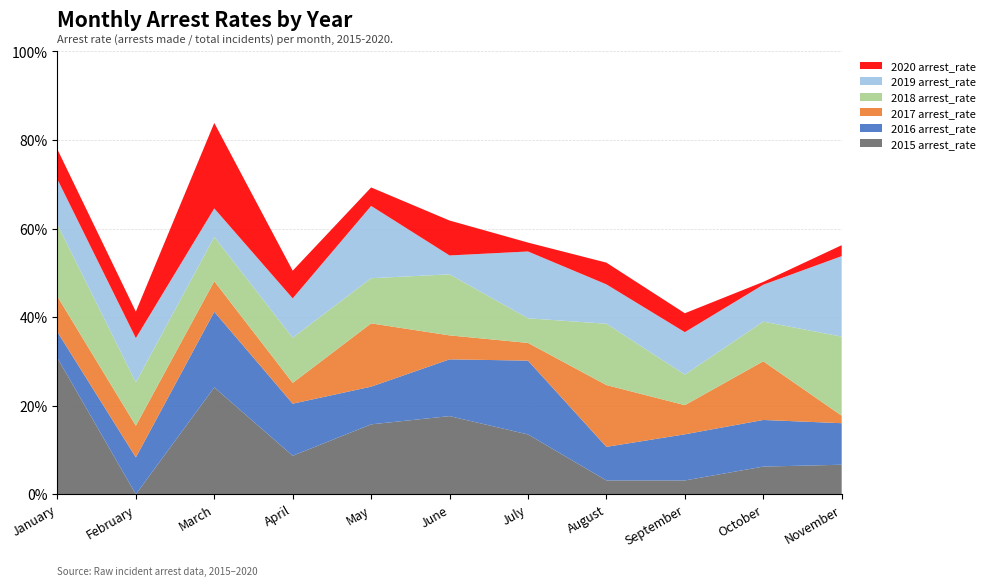

Reading left to right, what are all the values shown in this chart?

2015 arrest_rate: January=0.3	February=0.0	March=0.2	April=0.1	May=0.2	June=0.2	July=0.1	August=0.0	September=0.0	October=0.1	November=0.1
2016 arrest_rate: January=0.1	February=0.1	March=0.2	April=0.1	May=0.1	June=0.1	July=0.2	August=0.1	September=0.1	October=0.1	November=0.1
2017 arrest_rate: January=0.1	February=0.1	March=0.1	April=0.0	May=0.1	June=0.1	July=0.0	August=0.1	September=0.1	October=0.1	November=0.0
2018 arrest_rate: January=0.2	February=0.1	March=0.1	April=0.1	May=0.1	June=0.1	July=0.1	August=0.1	September=0.1	October=0.1	November=0.2
2019 arrest_rate: January=0.1	February=0.1	March=0.1	April=0.1	May=0.2	June=0.0	July=0.2	August=0.1	September=0.1	October=0.1	November=0.2
2020 arrest_rate: January=0.1	February=0.1	March=0.2	April=0.1	May=0.0	June=0.1	July=0.0	August=0.0	September=0.0	October=0.0	November=0.0